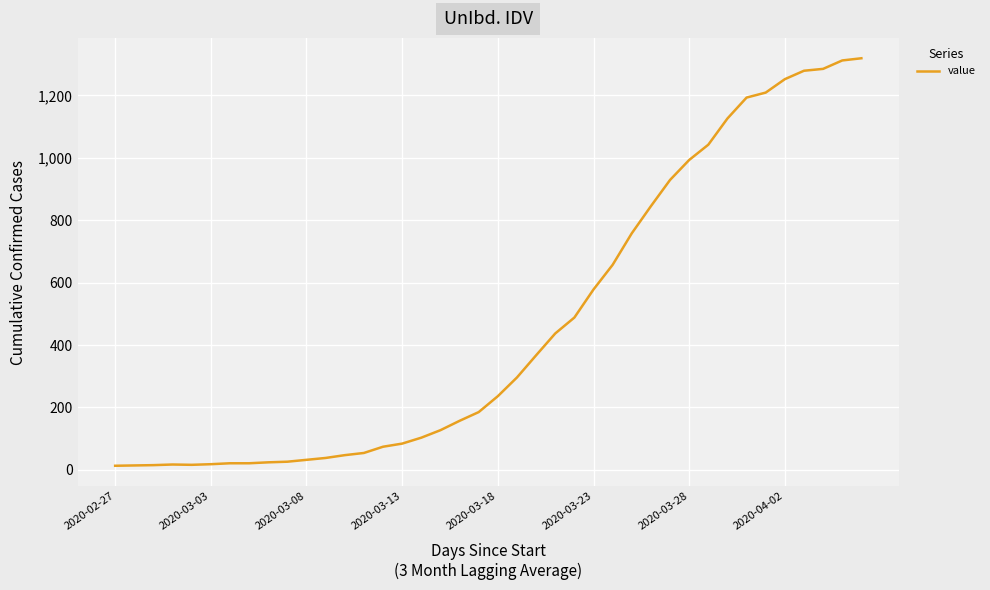

What is the greatest value displayed?

1319